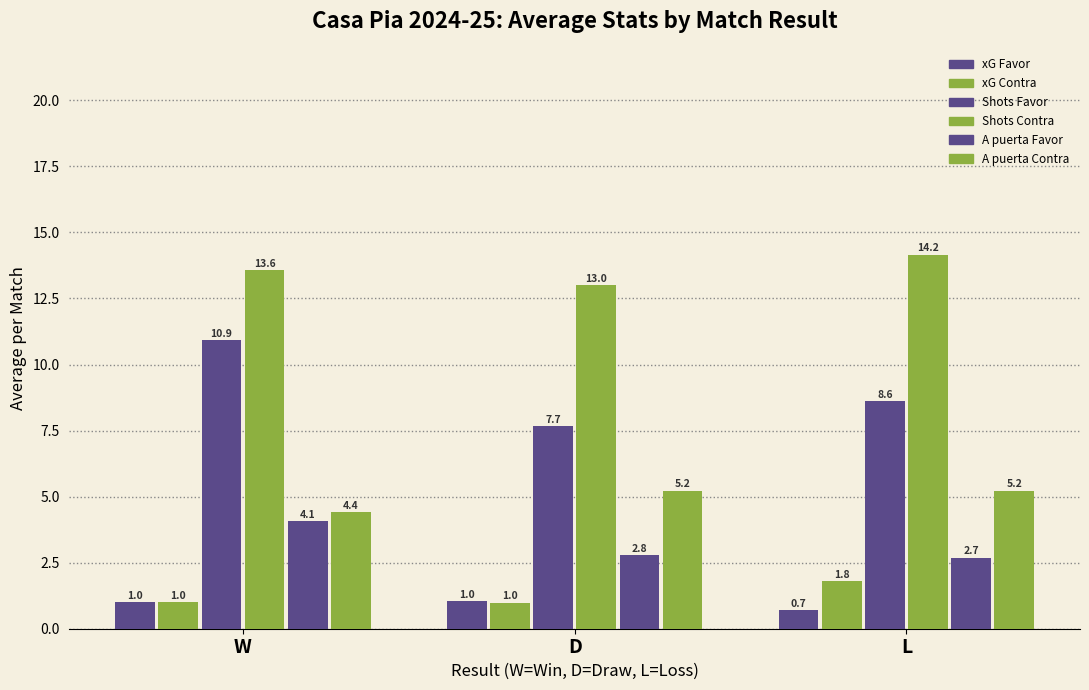

How many values in the Shots Contra series exceed 13?

2